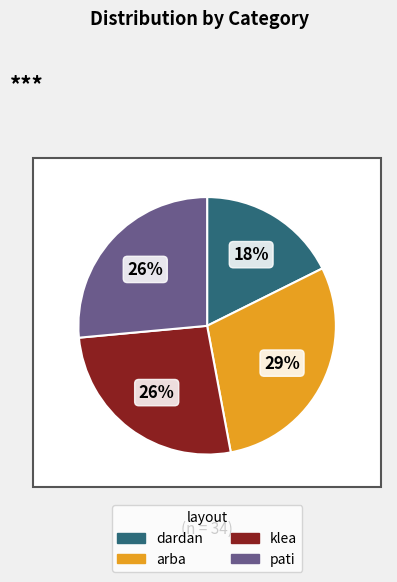

What is the change in value from dardan to pati?

+3